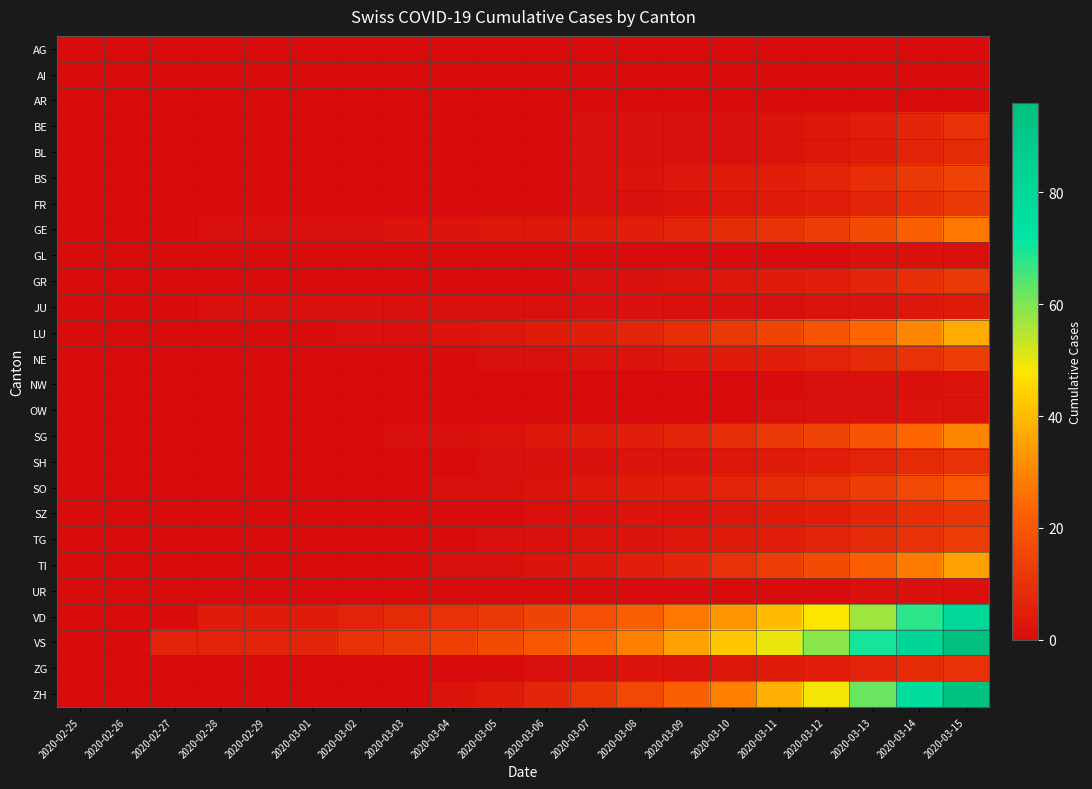

How many categories are shown in the chart?

20